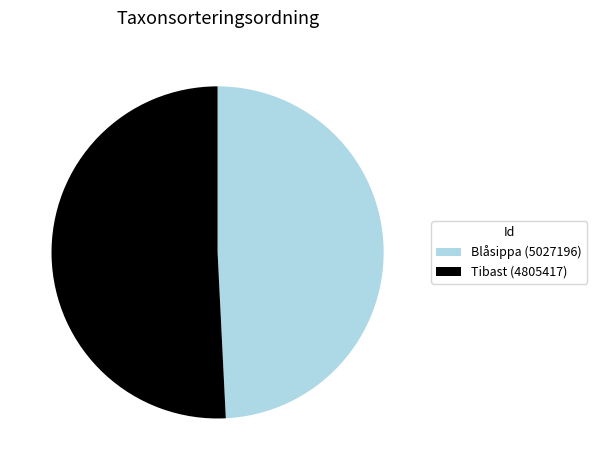

Do Blåsippa (5027196) and Tibast (4805417) together represent more than half of the pie?

Yes